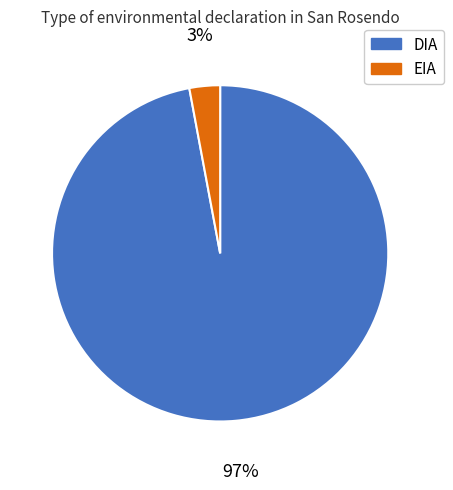

To the nearest percent, what percentage of the pie is DIA?

97%